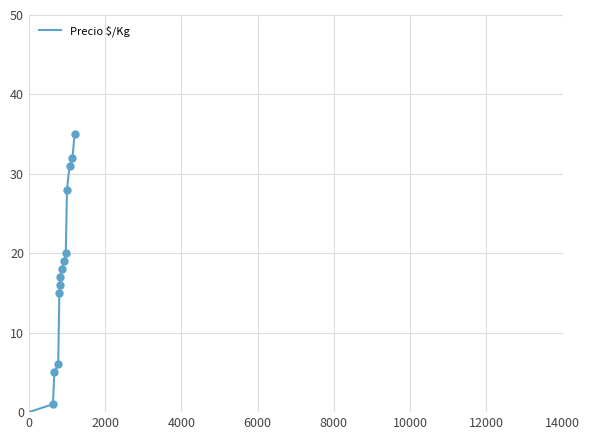

What is the difference between the maximum and minimum values?

35